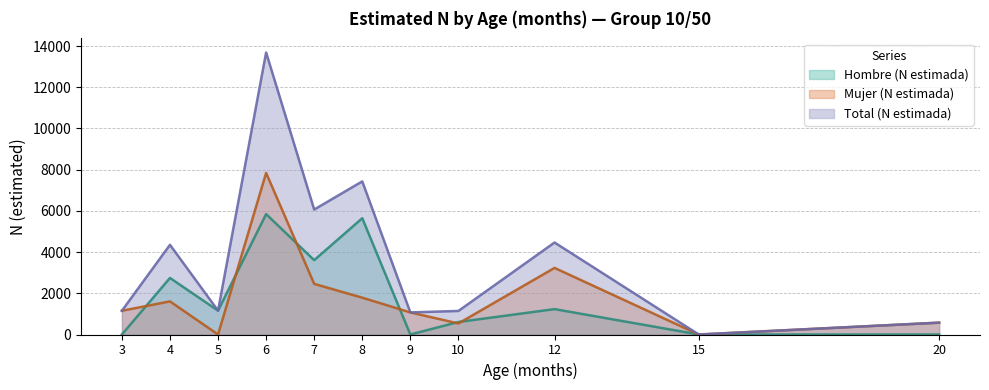

Which label corresponds to the smallest value in the chart?

3